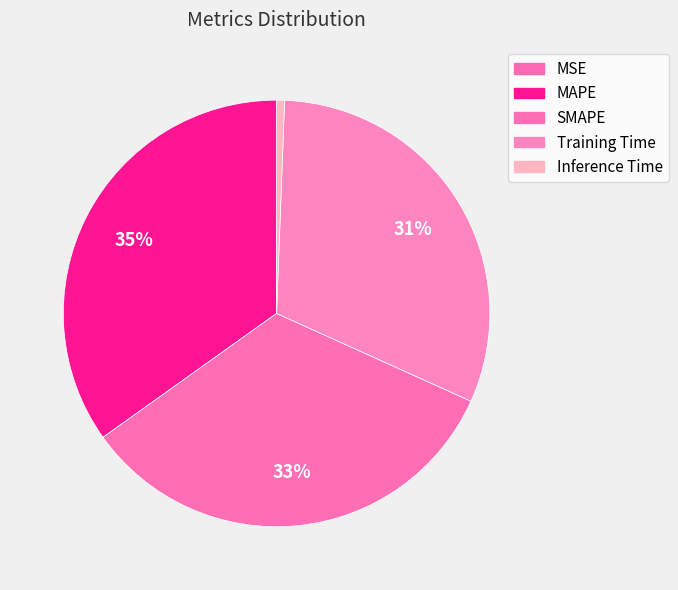

Rank the categories by value from lowest to highest.

MSE, Inference Time, Training Time, SMAPE, MAPE